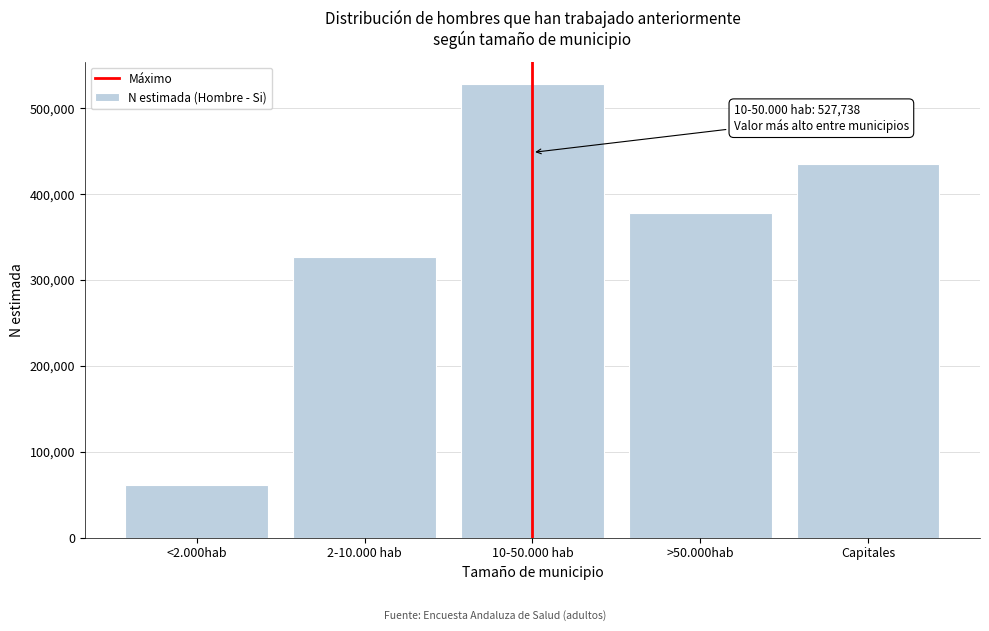

Reading left to right, what are all the values shown in this chart?

61298	326310	527738	378208	435548